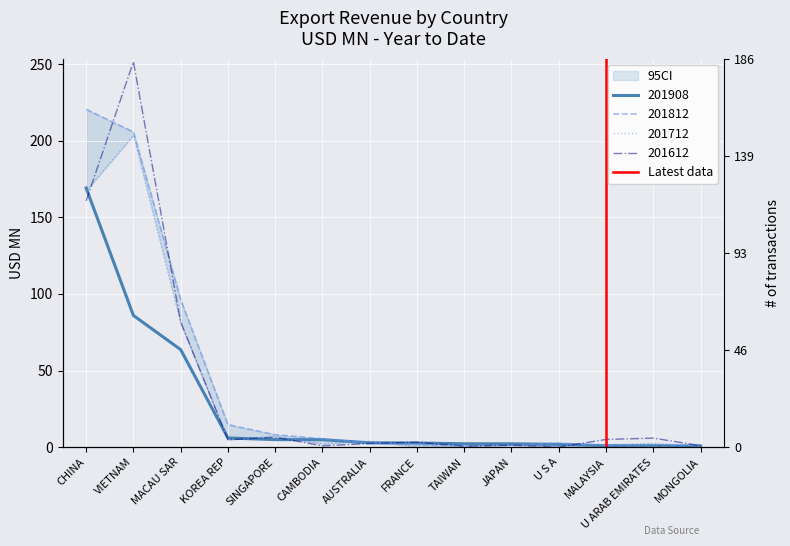

Between CHINA and VIETNAM, which is larger?

VIETNAM